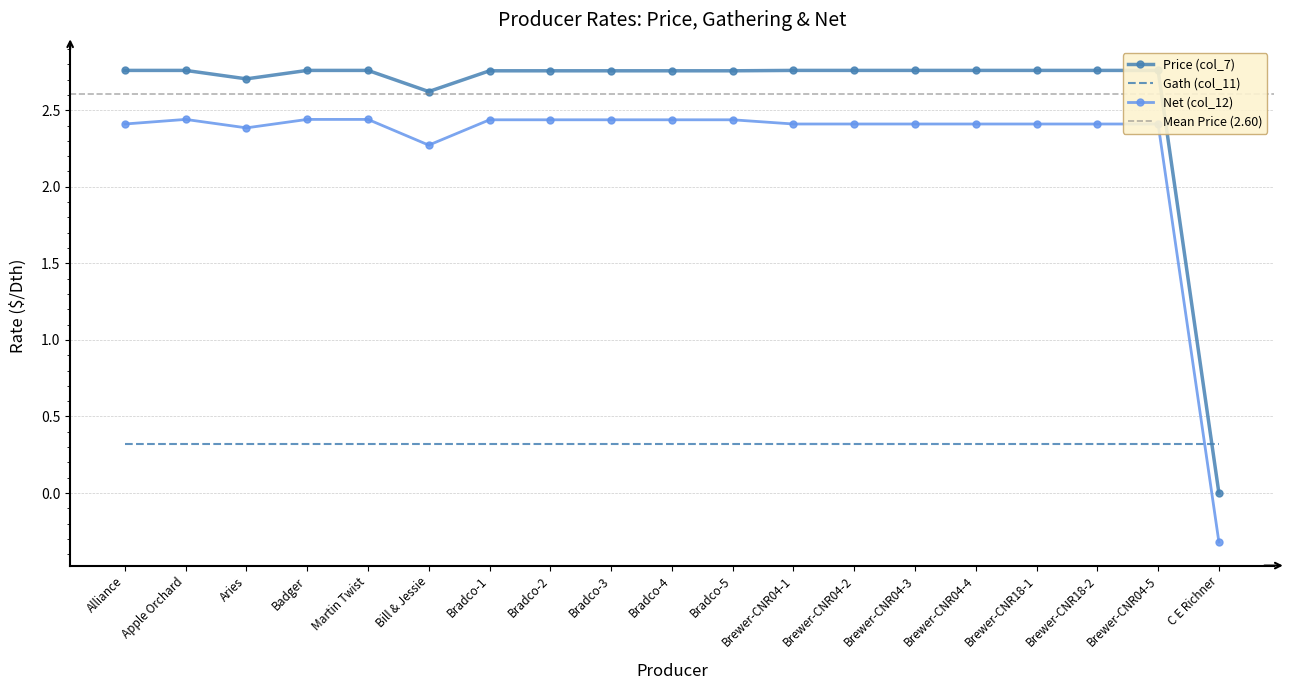

How many negative values does the Net (col_12) series have?

1